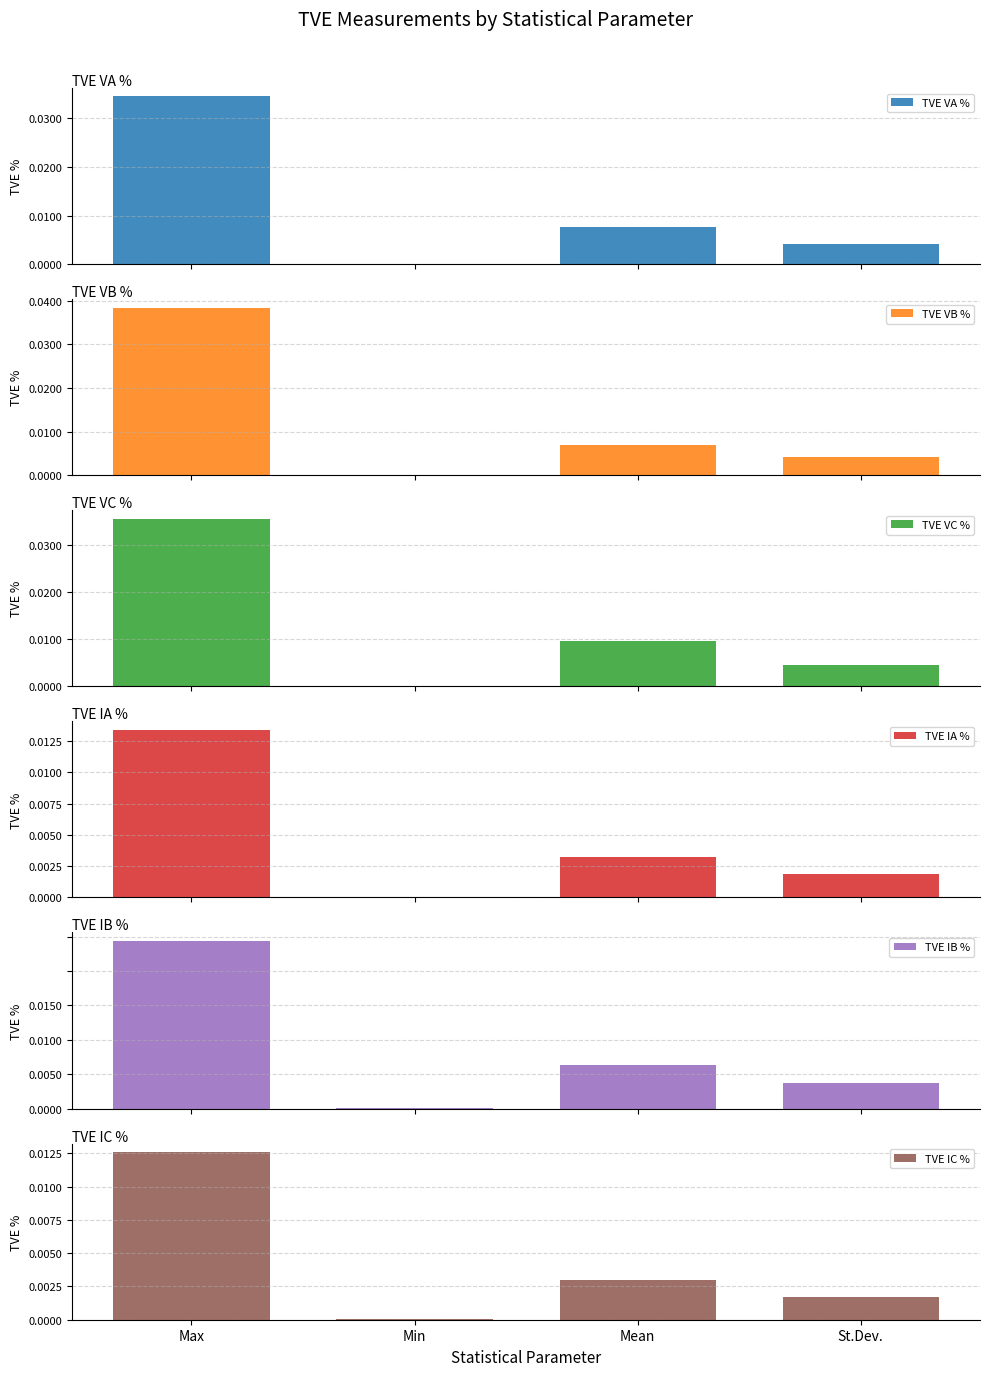

Rank the series at St.Dev. from highest to lowest value.

TVE VC %, TVE VA %, TVE VB %, TVE IB %, TVE IA %, TVE IC %